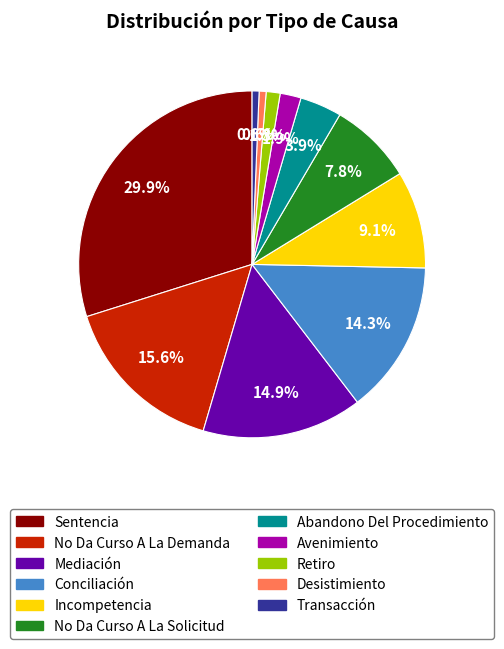

Do Avenimiento and No Da Curso A La Demanda together represent more than half of the pie?

No